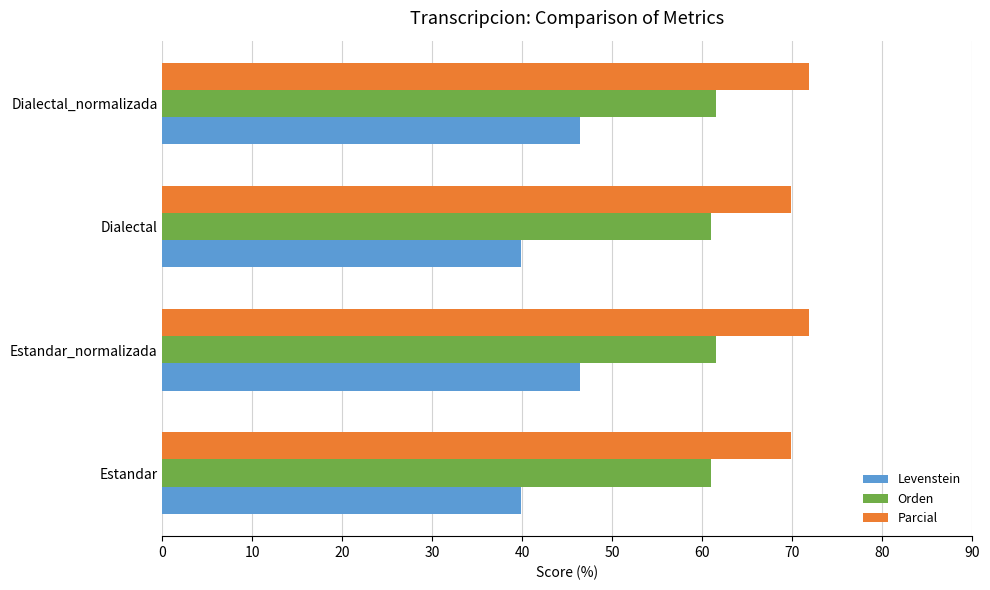

What is the maximum value for Orden?

61.5